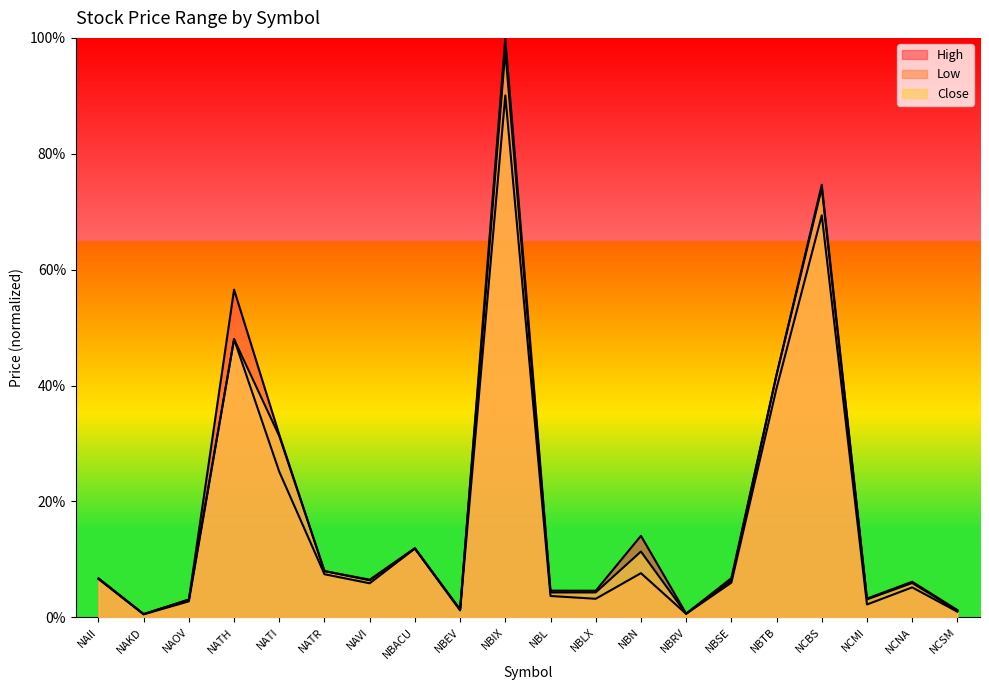

Between NAOV and NCBS, which series saw the biggest shift?

High